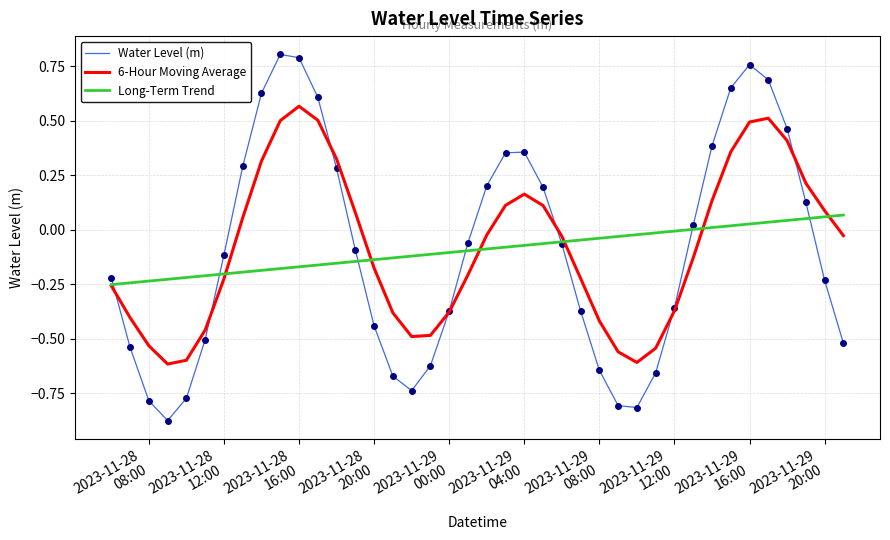

Rank the series by their maximum value, from highest to lowest.

Water Level (m), 6-Hour Moving Average, Long-Term Trend